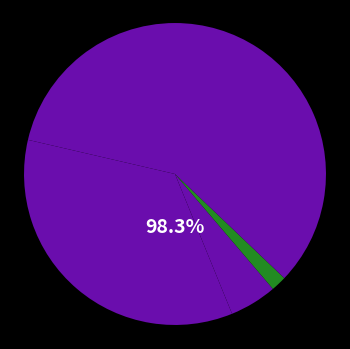

How many slices are in this pie chart?

5